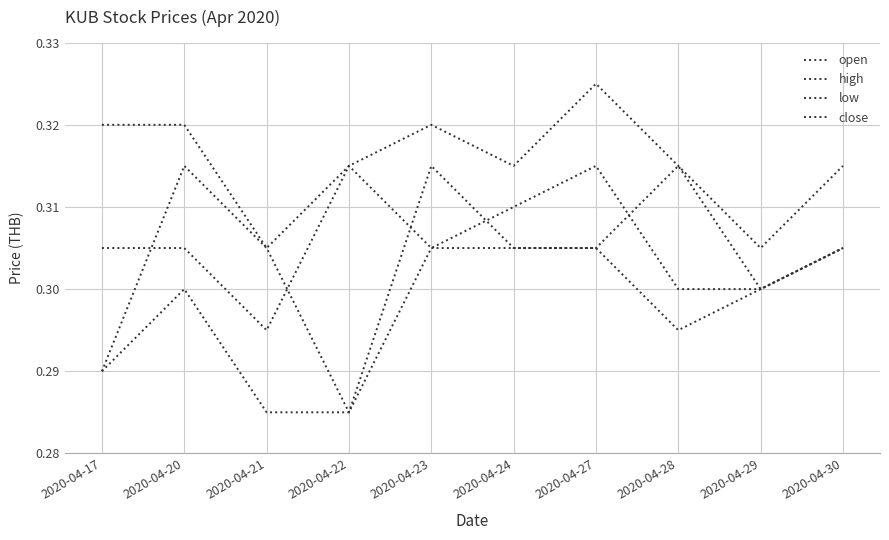

How many lines are shown in the chart?

4